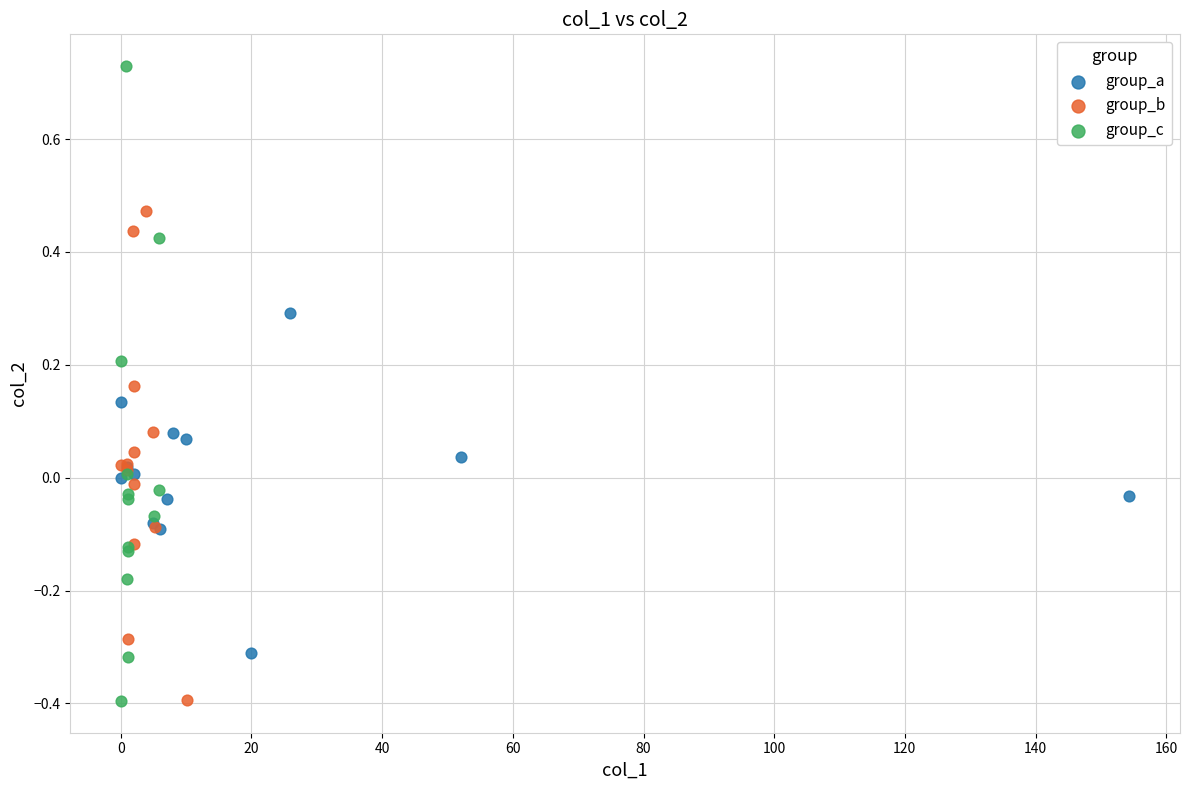

Which series reaches the maximum Y coordinate?

group_c